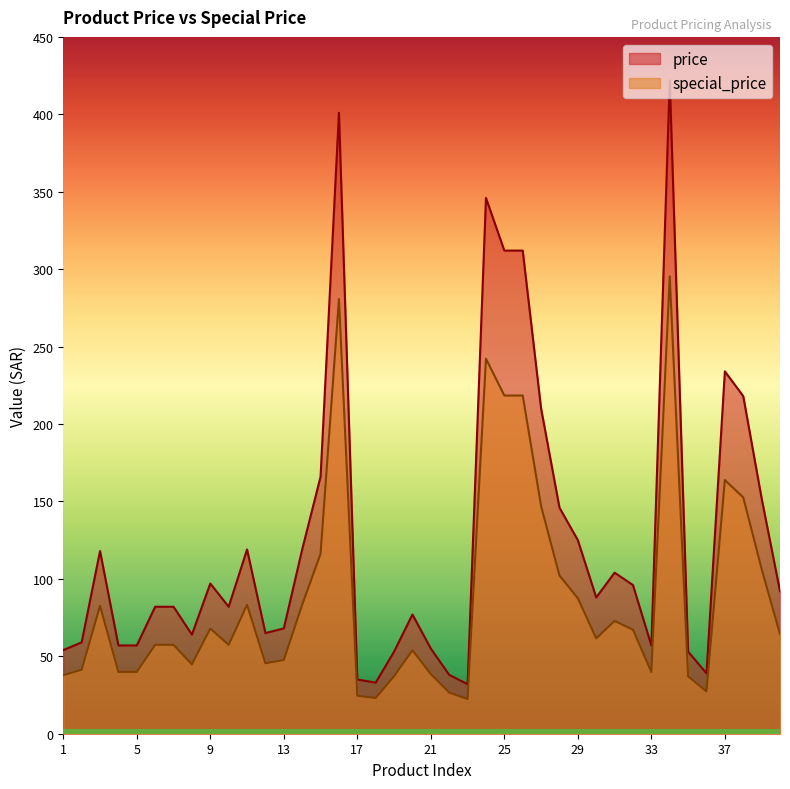

Which series has the largest range (max minus min)?

price